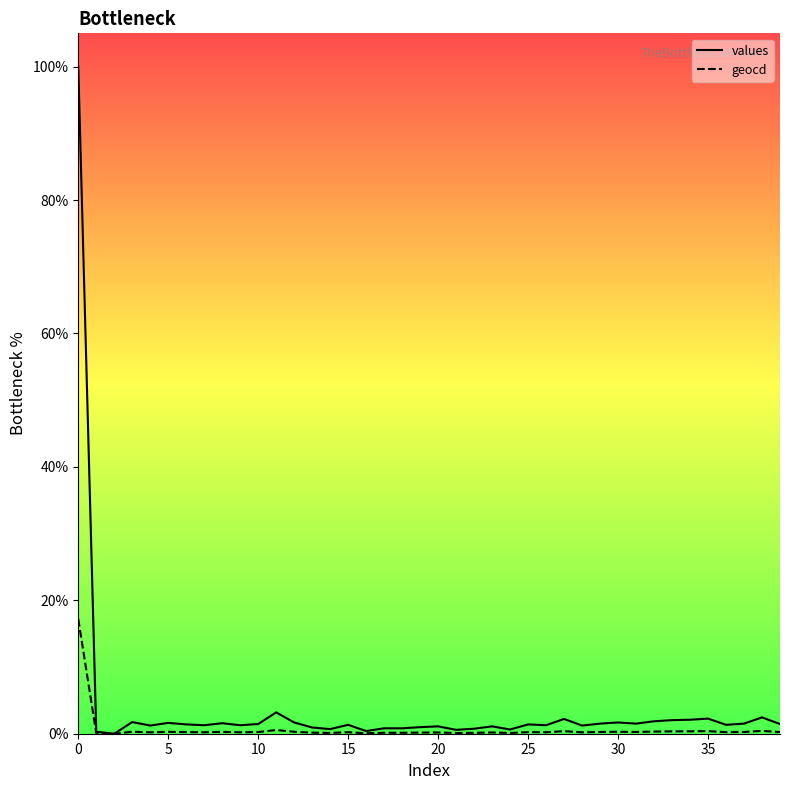

What is the label of the 29th point from the right?

11